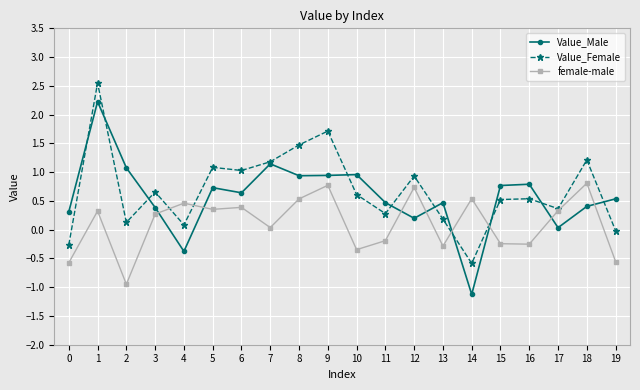

Count the number of data series in this chart.

3